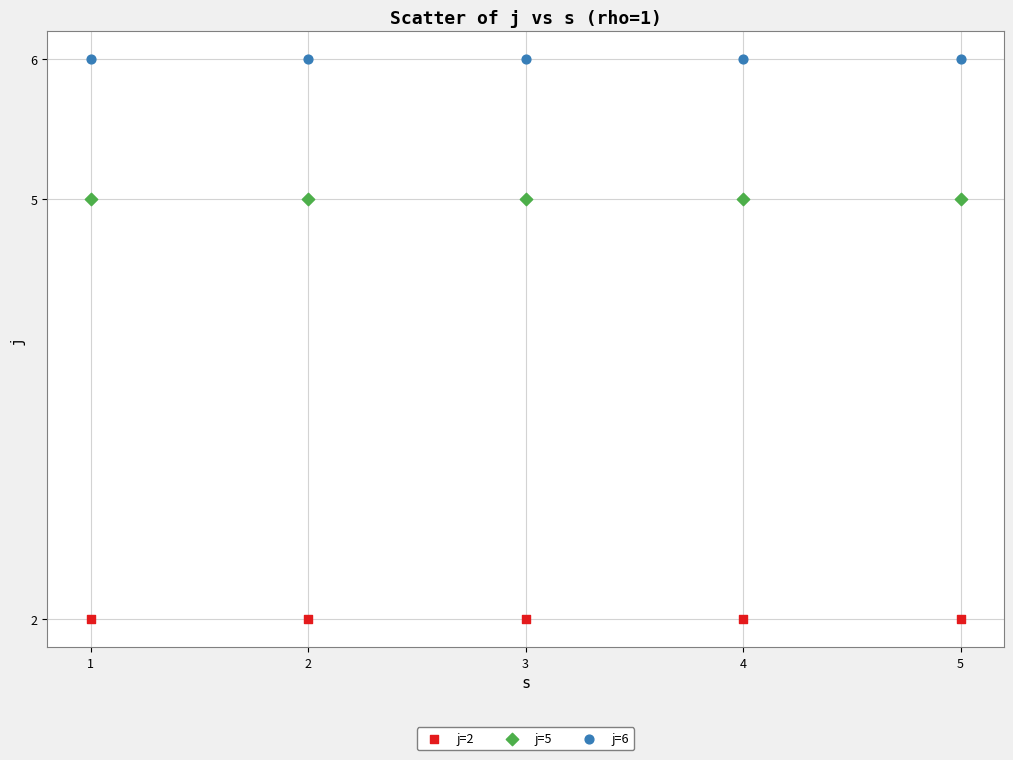

Which series reaches the minimum Y coordinate?

j=2